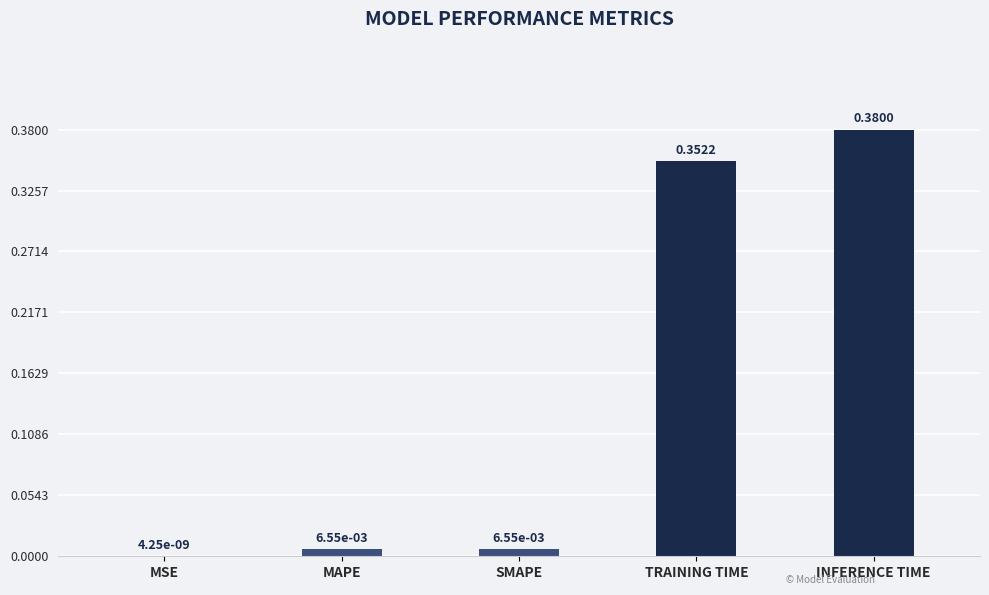

At which label is the value closest to 0?

MSE